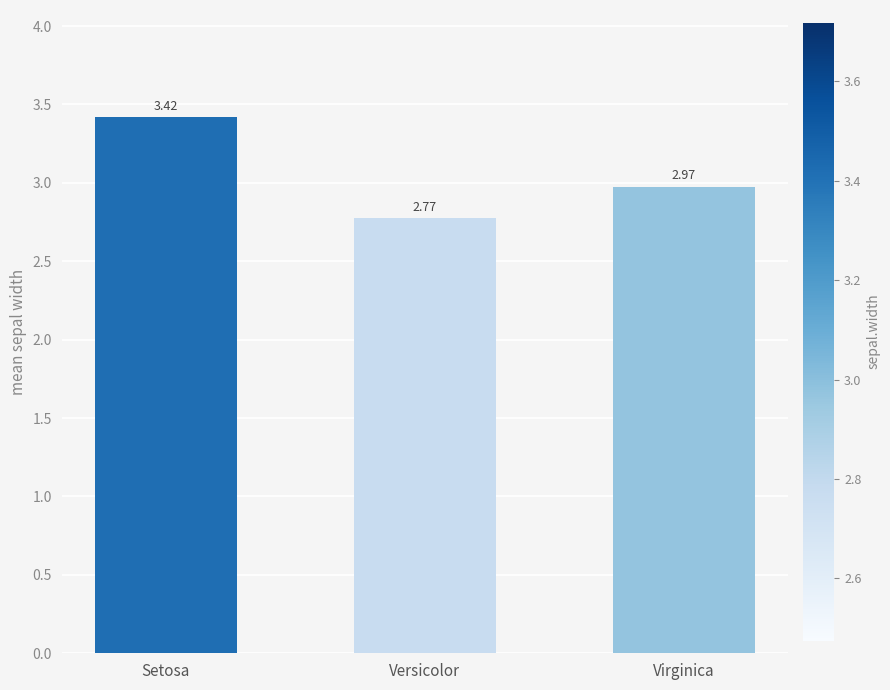

Approximately how many times larger is the value at Versicolor compared to Virginica?

0.9